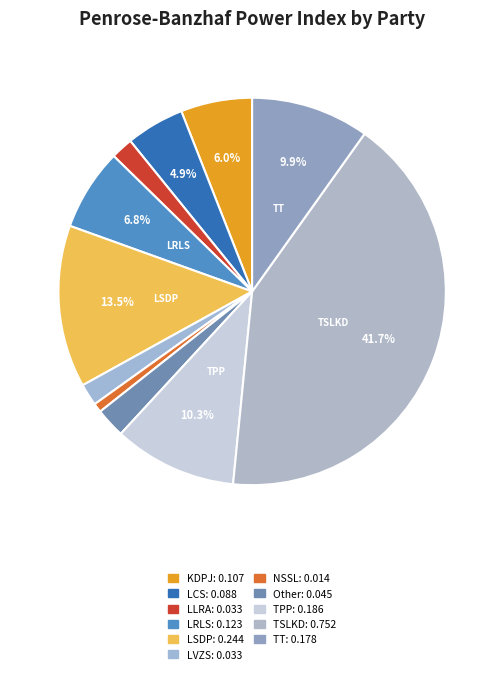

How many segments does this pie chart have?

11